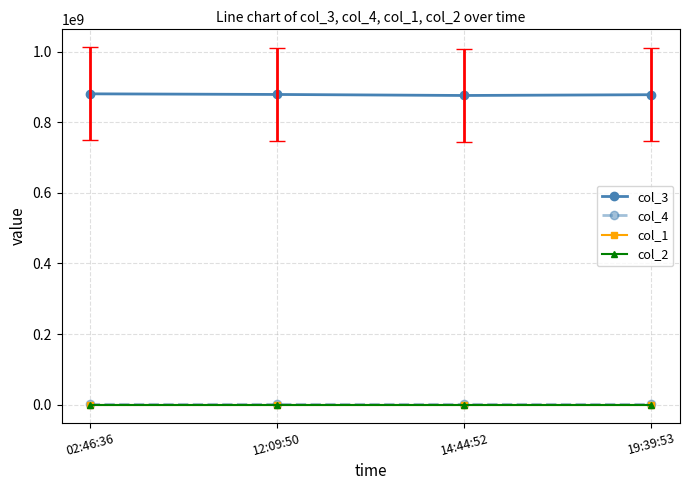

What is the sum of the col_4 values at 14:44:52 and 12:09:50?

1754220